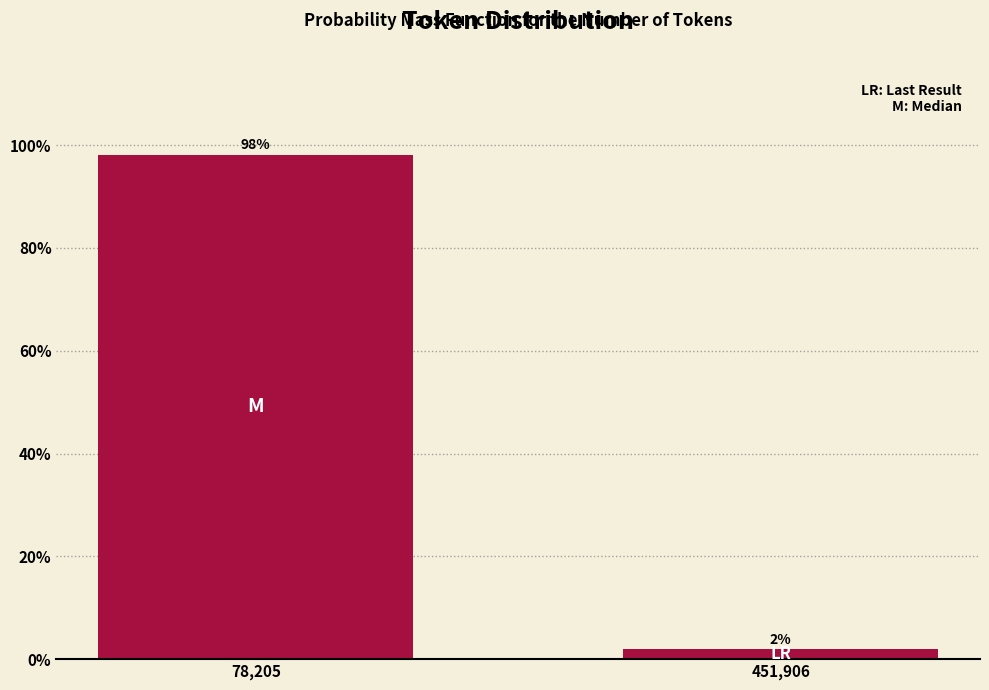

List the labels in order of value, smallest first.

451,906, 78,205